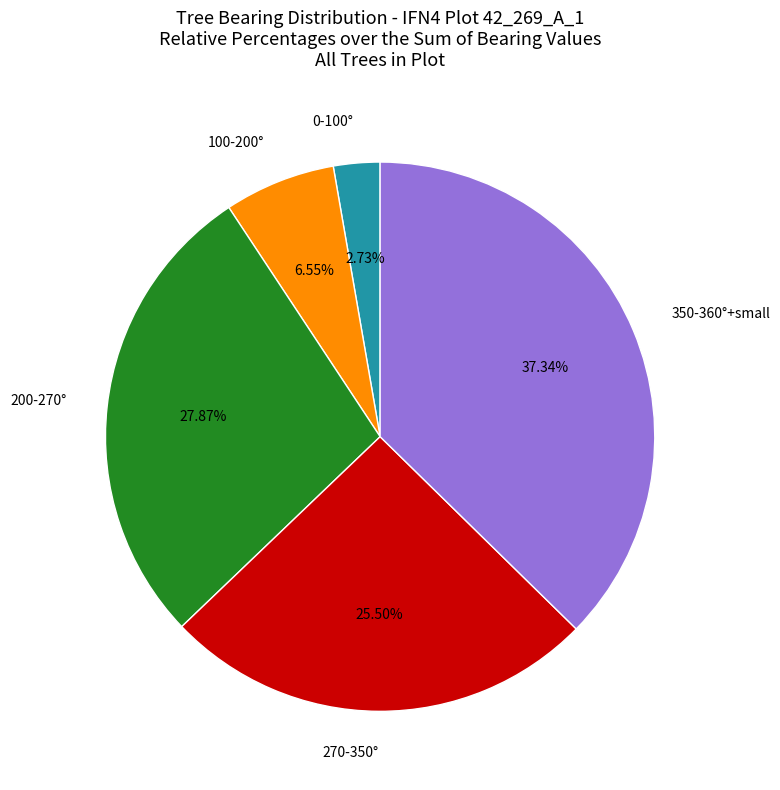

Which has a higher value, 270-350° or 100-200°?

270-350°